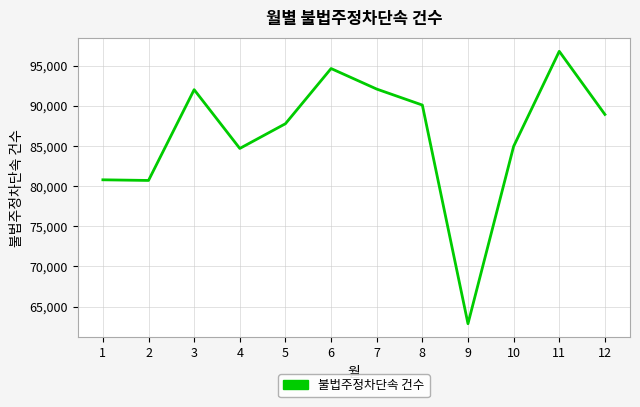

The chart shows a value of 80716 at 2. True or false?

True